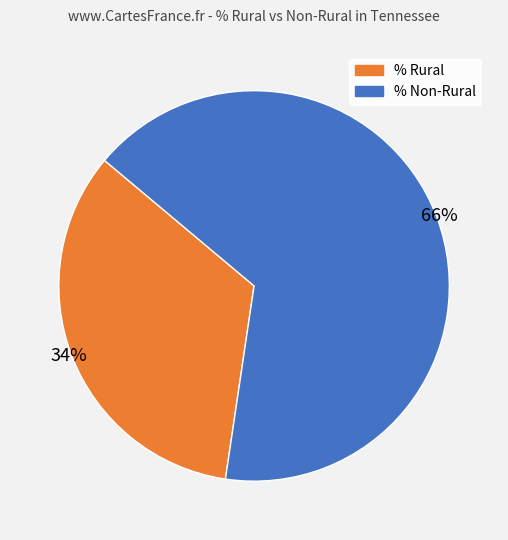

Count the number of slices in the pie.

2